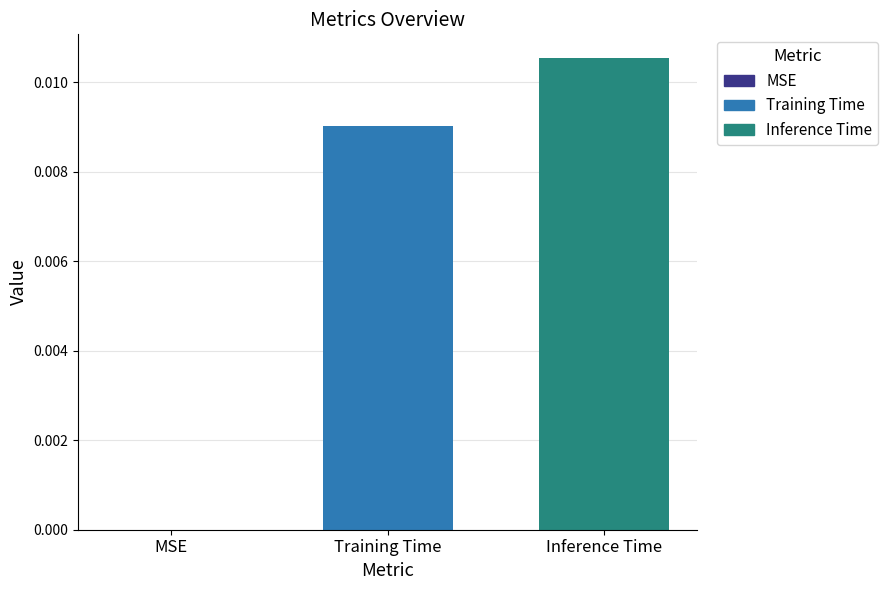

At which category does the chart reach its peak across all series?

Inference Time